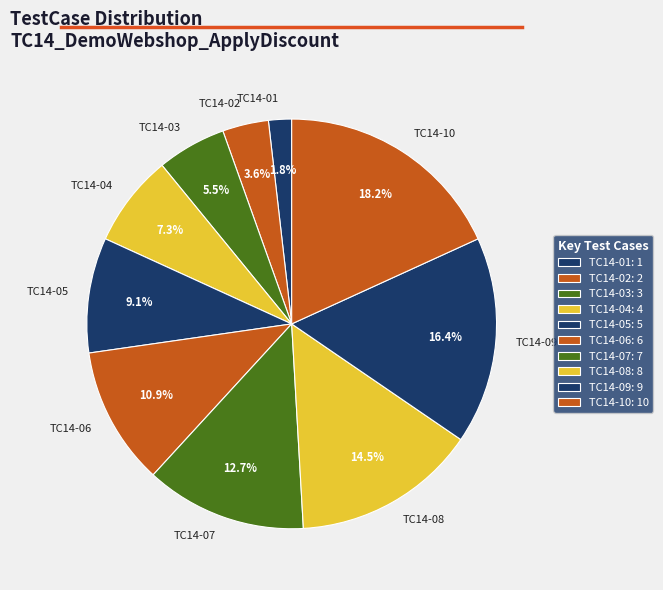

To the nearest percent, what is the combined percentage of TC14-06 and TC14-10?

29%